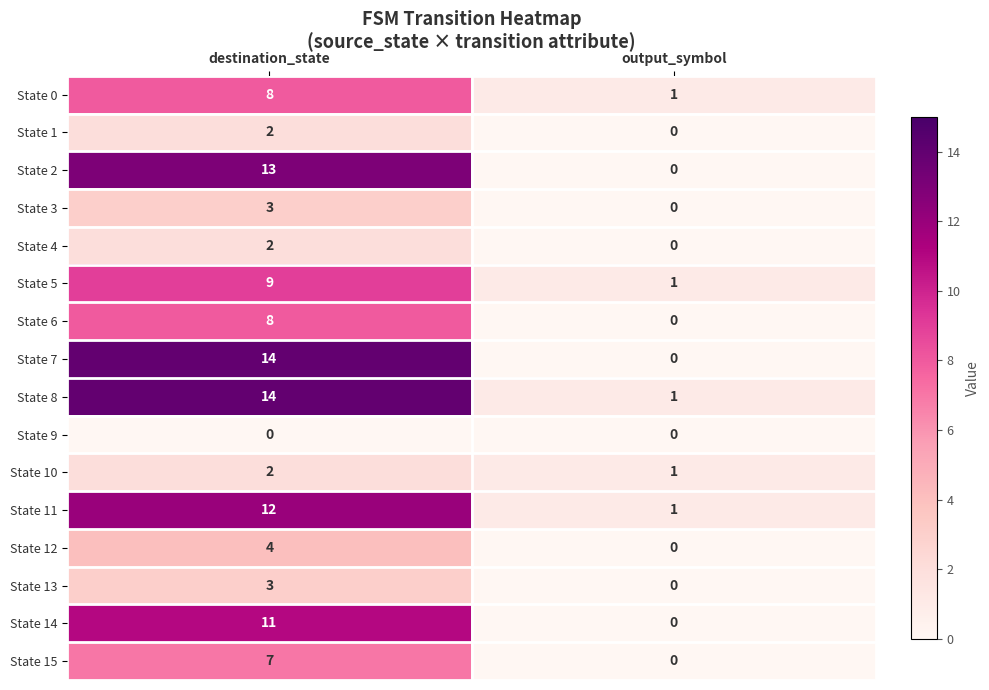

Which series changed the most between destination_state and output_symbol?

State 7